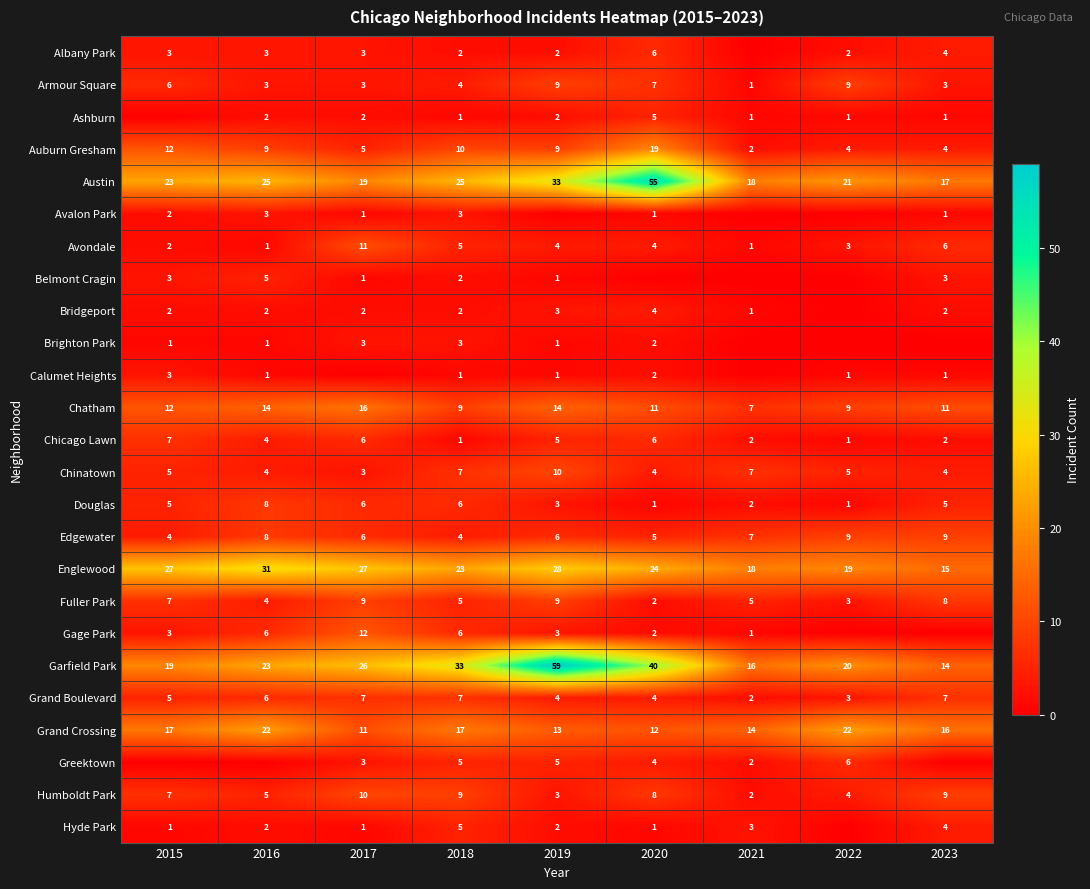

What is the approximate value of Chinatown at 2016?

4